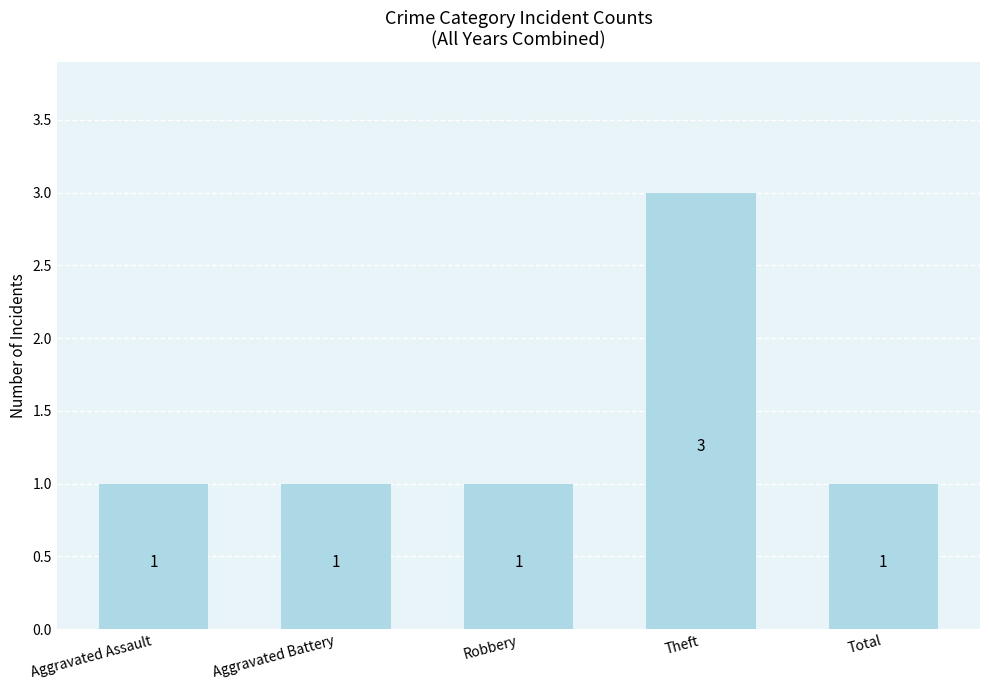

Which label corresponds to the largest value in the chart?

Theft